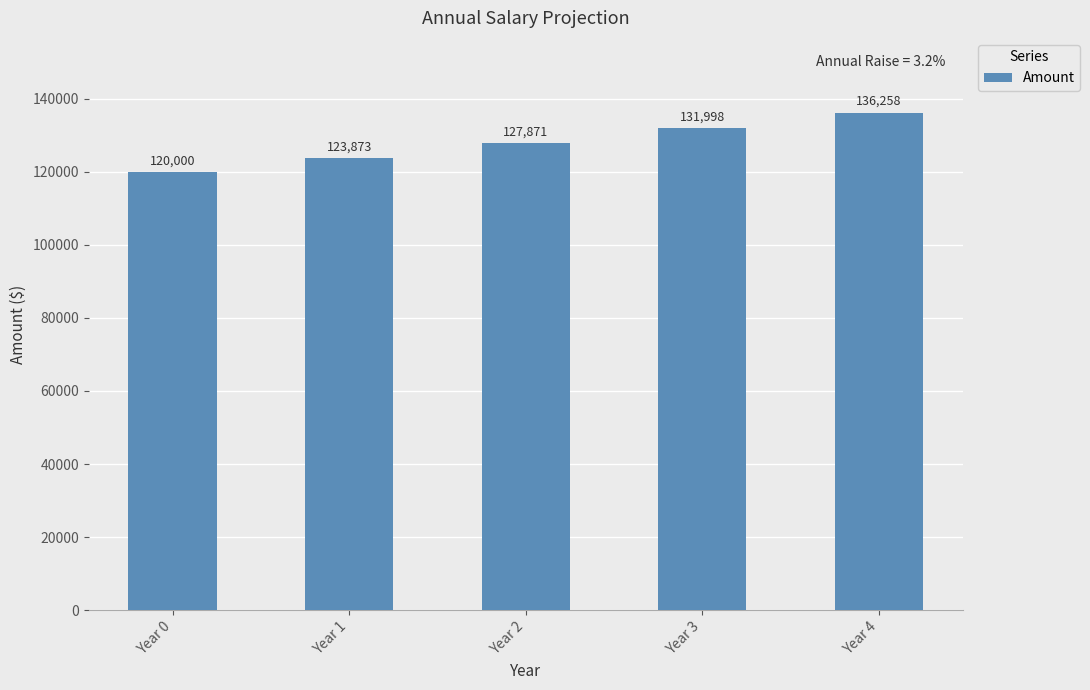

Which label corresponds to the largest value in the chart?

Year 4